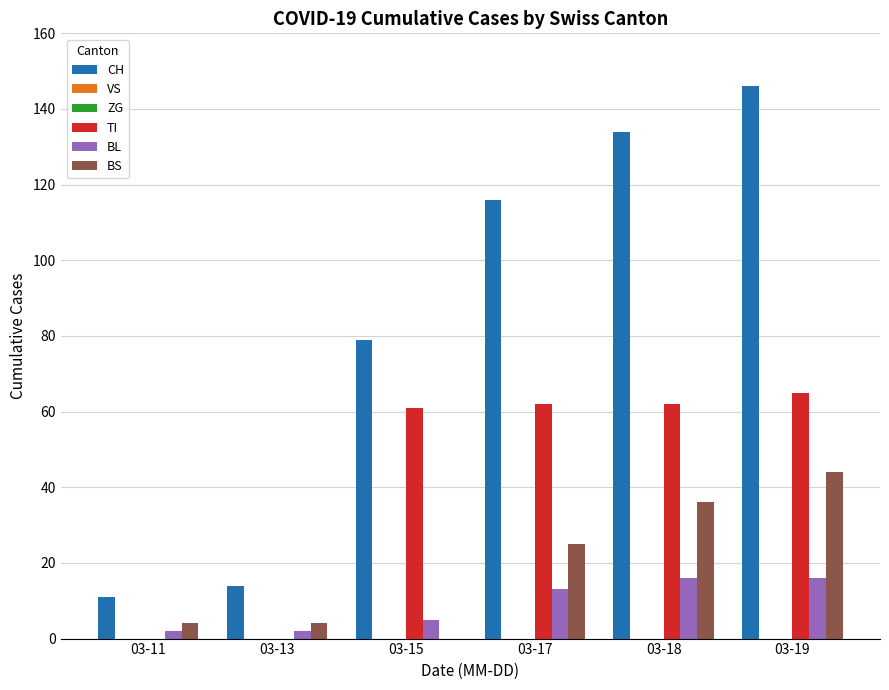

Which label corresponds to the smallest value in the chart?

03-11